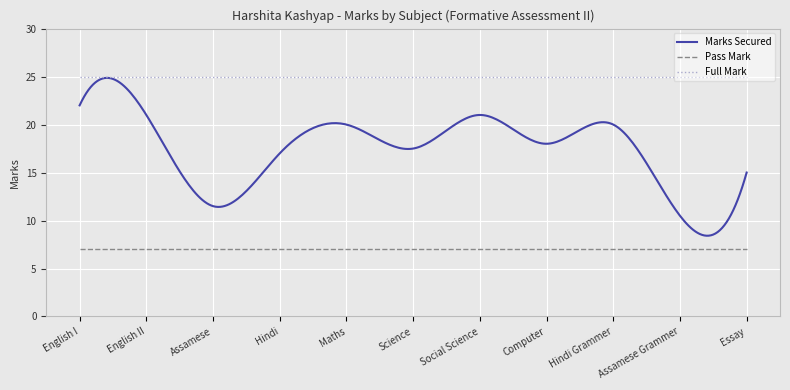

True or false: Full Mark and Pass Mark intersect in this chart.

False